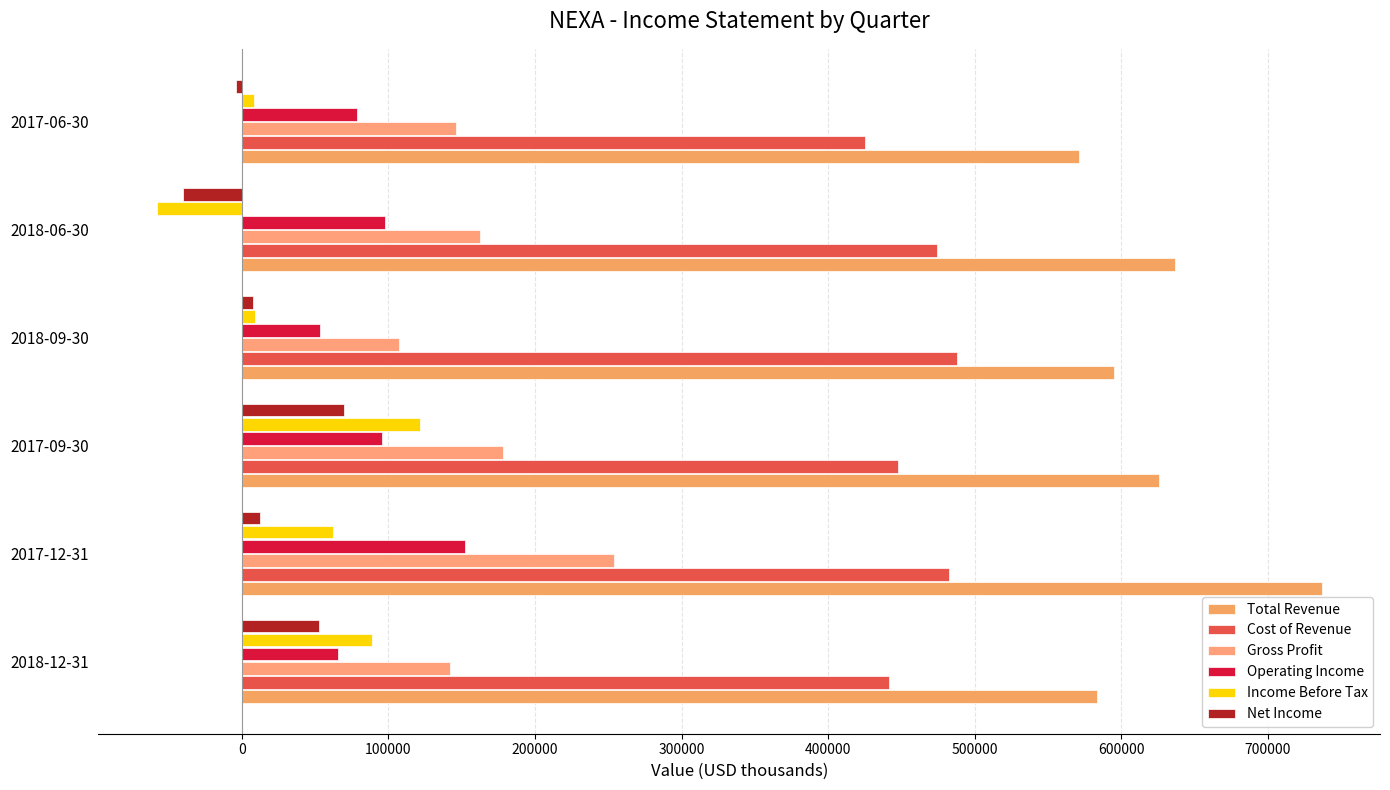

At how many categories does at least one series exceed 584582?

4